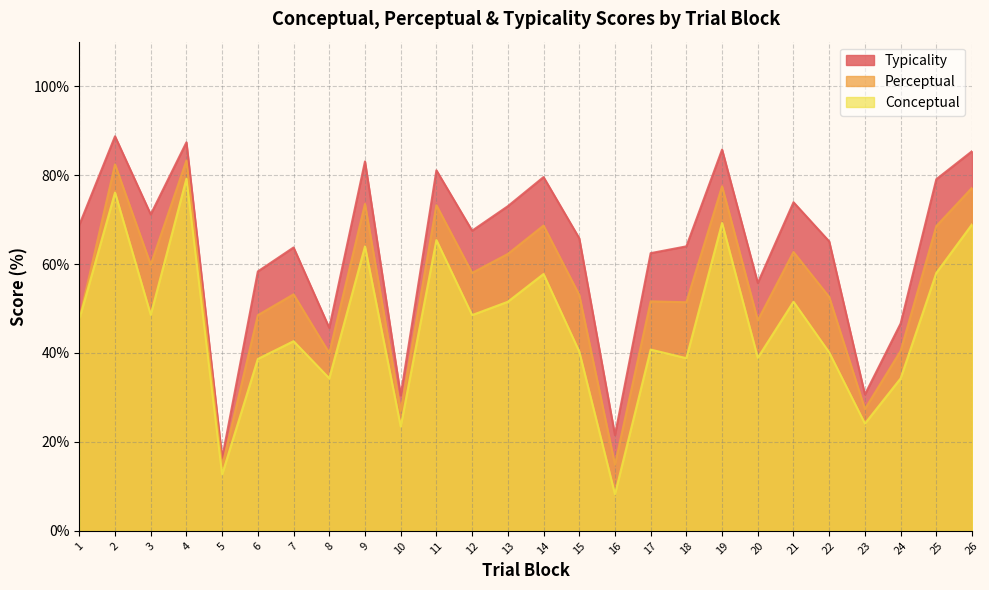

Which series has the largest total across all categories?

Typicality